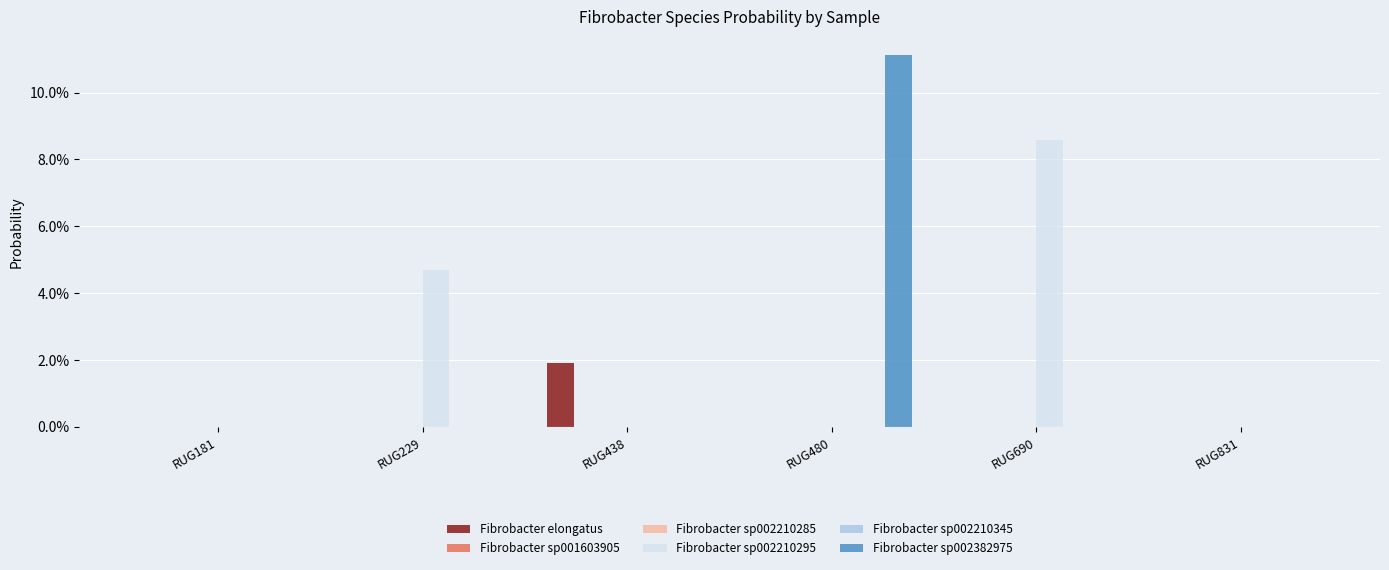

Are the bars horizontal?

No